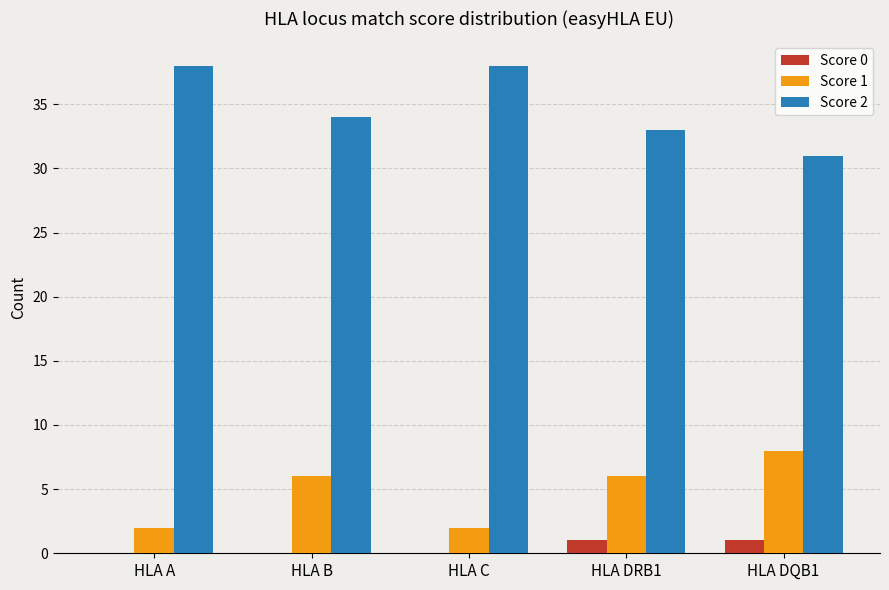

What is the total value across all series at HLA B?

40